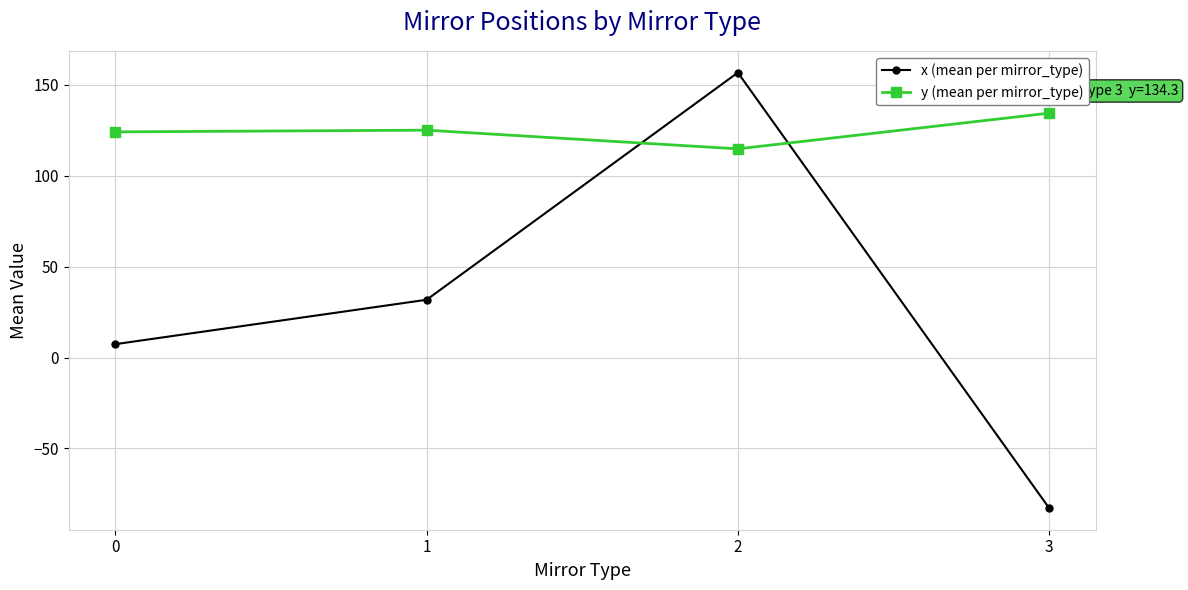

Which series has the largest total across all categories?

y (mean per mirror_type)